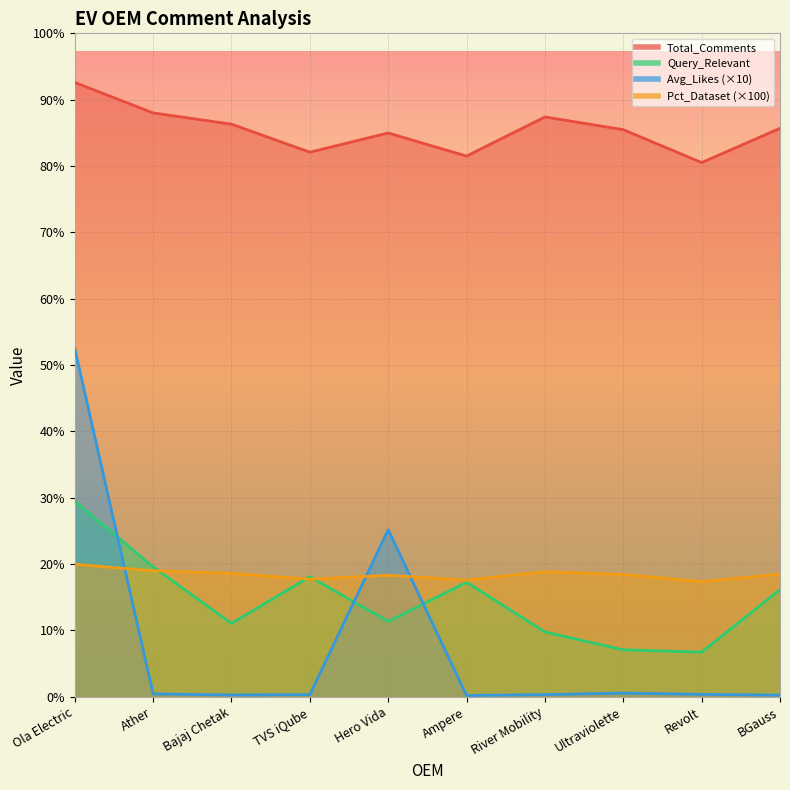

What is the difference between the maximum and minimum values in the Avg_Likes series?

2836.4